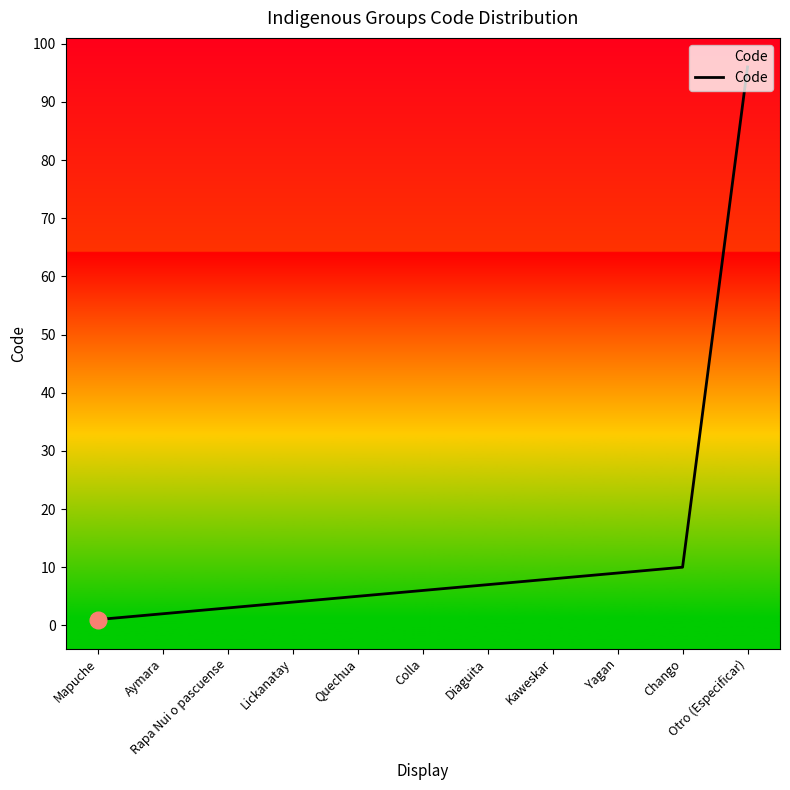

Where is the data nearest to the value 48?

Chango